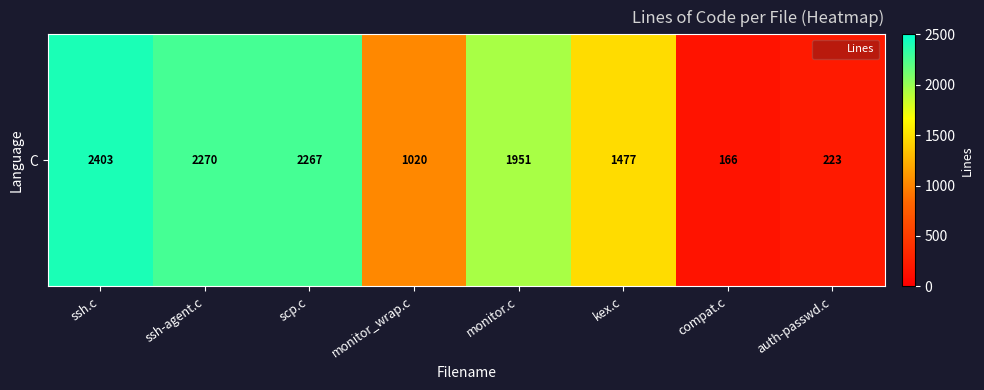

What is the maximum value shown in the chart?

2403